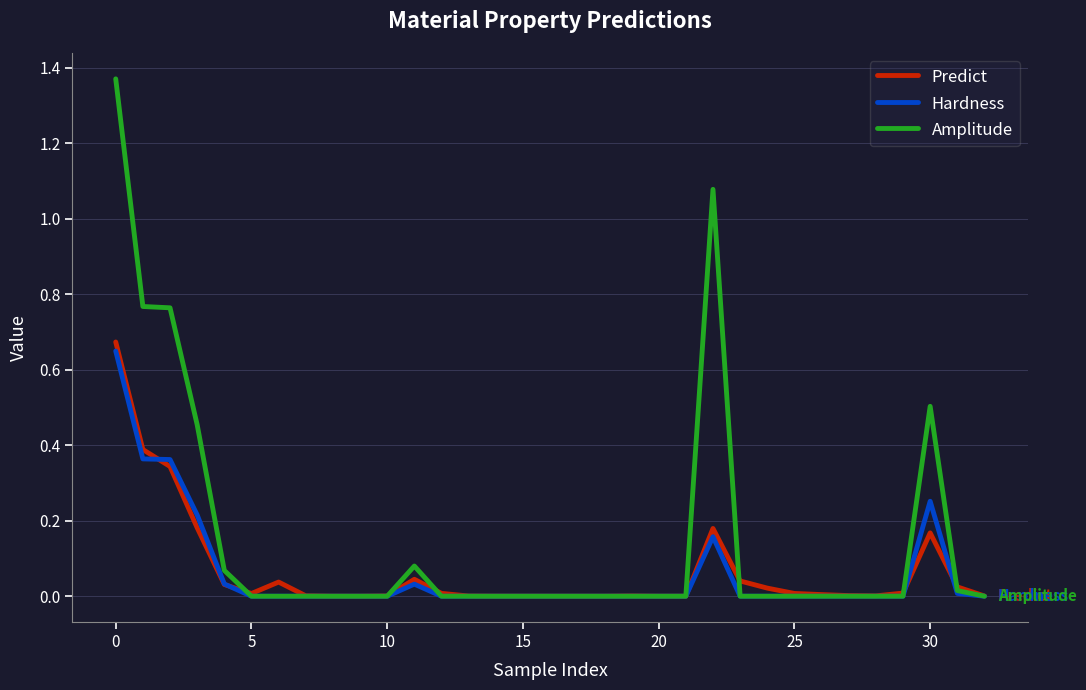

Which series has the largest total across all categories?

Amplitude